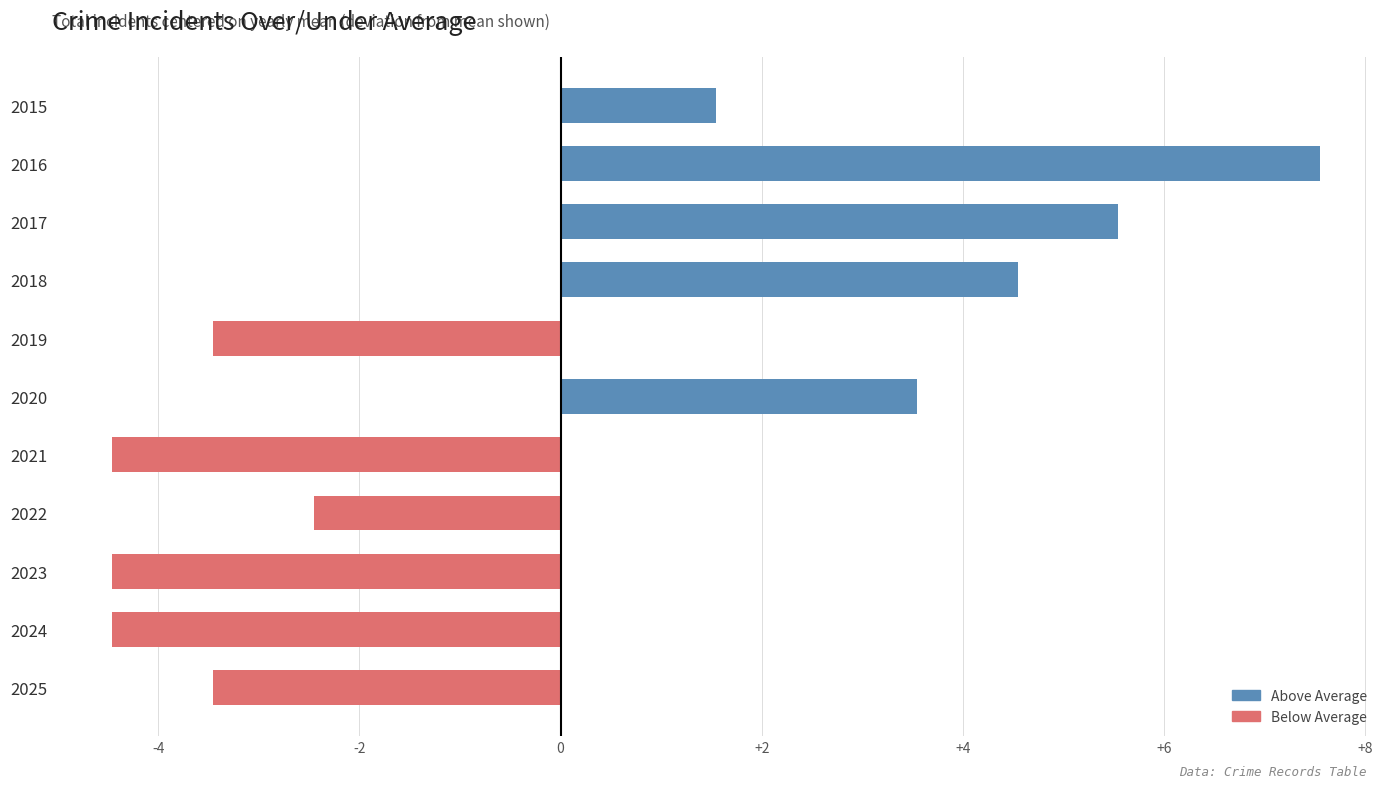

What is the value of the 4th bar from the top?

4.5